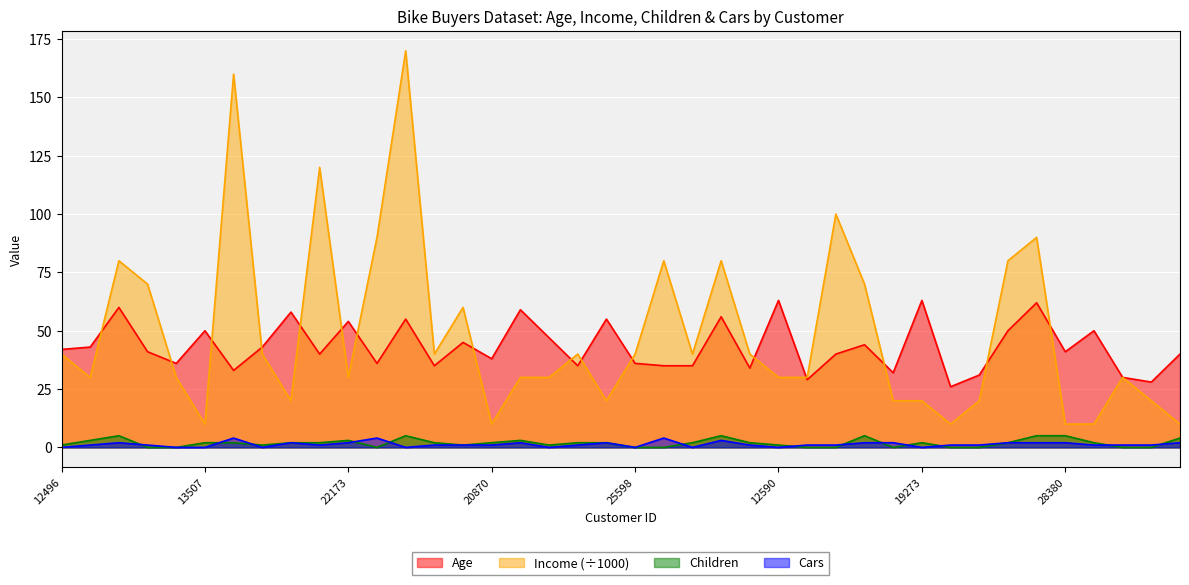

Which series changed the most between 12610 and 18484?

Income